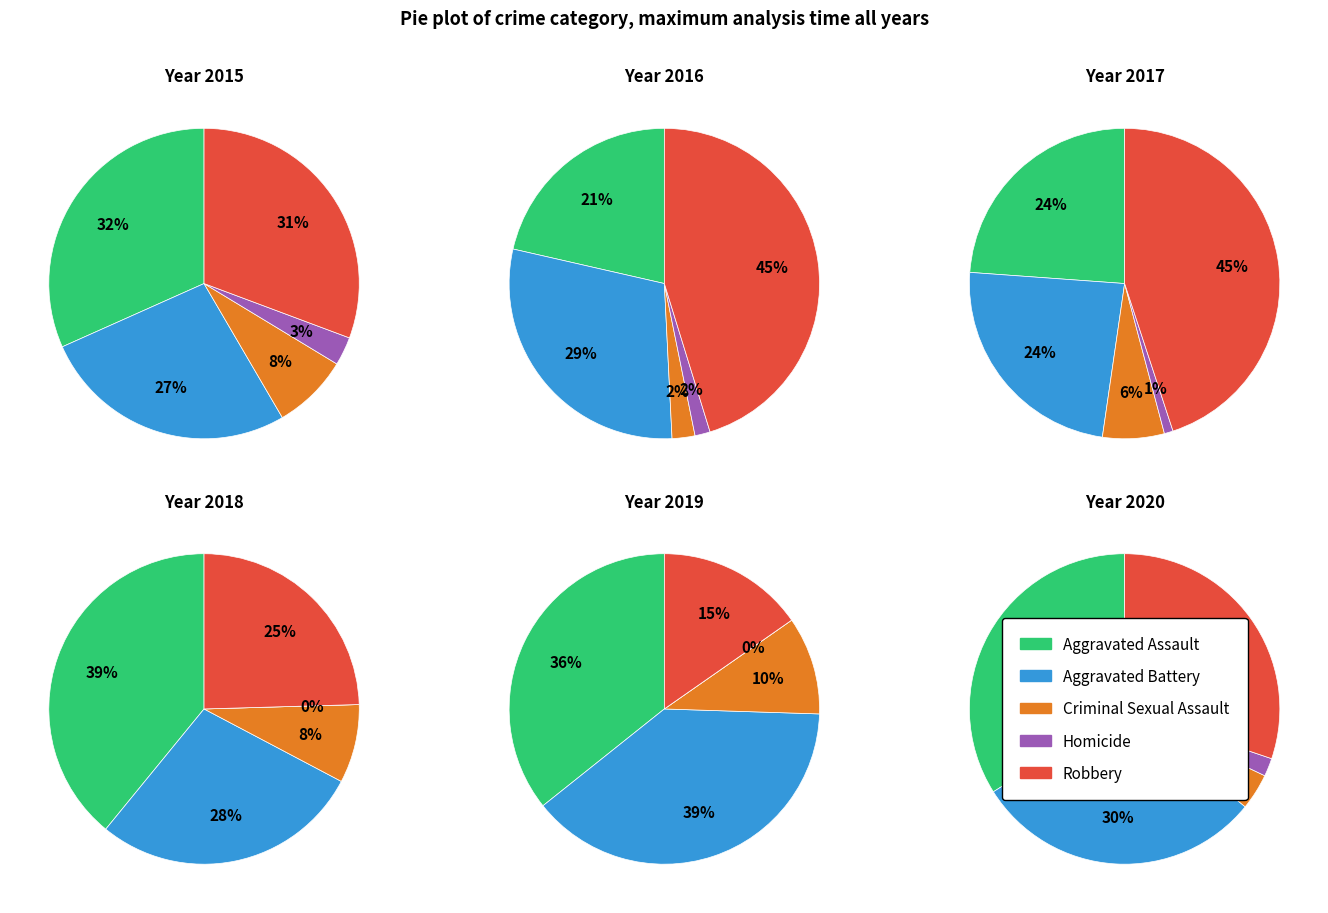

Which series changed the most between 0 and 4?

Robbery